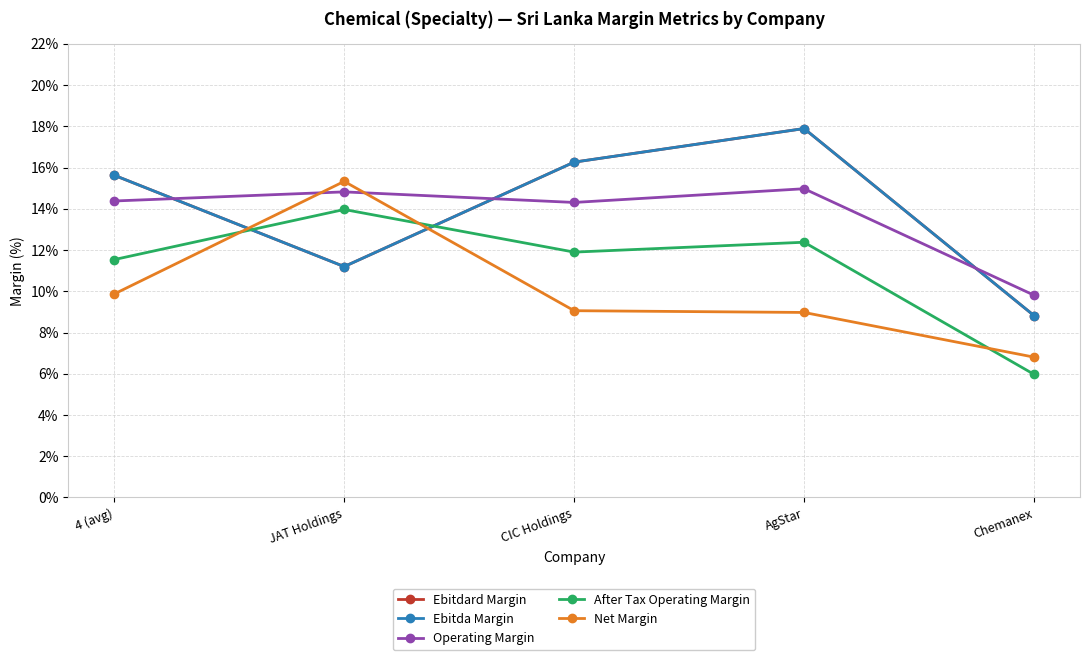

Is this an area chart (filled region under the line)?

No